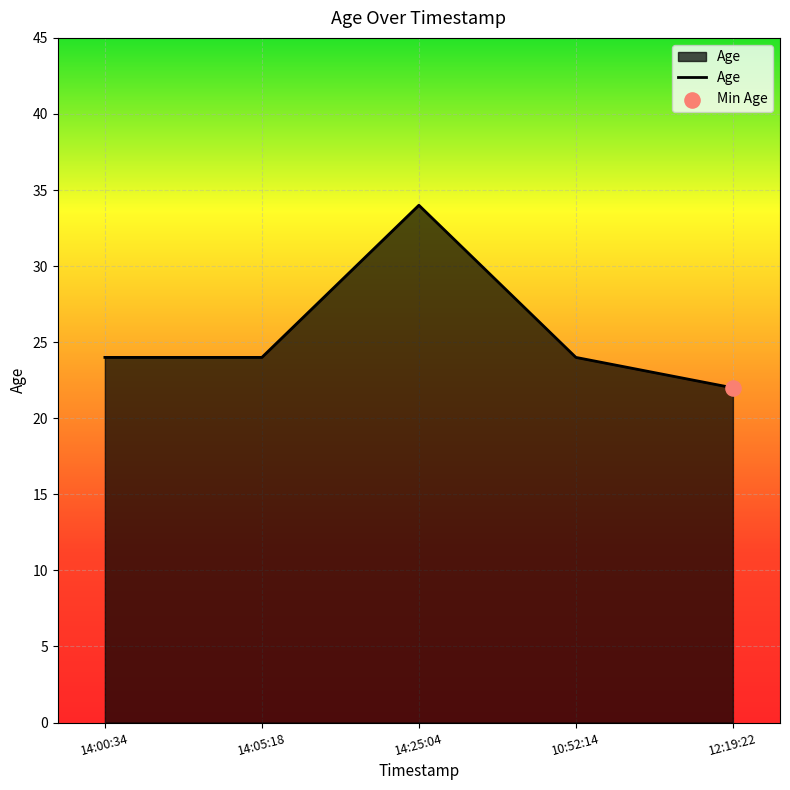

What is the change in value from 14:25:04 to 12:19:22?

-12